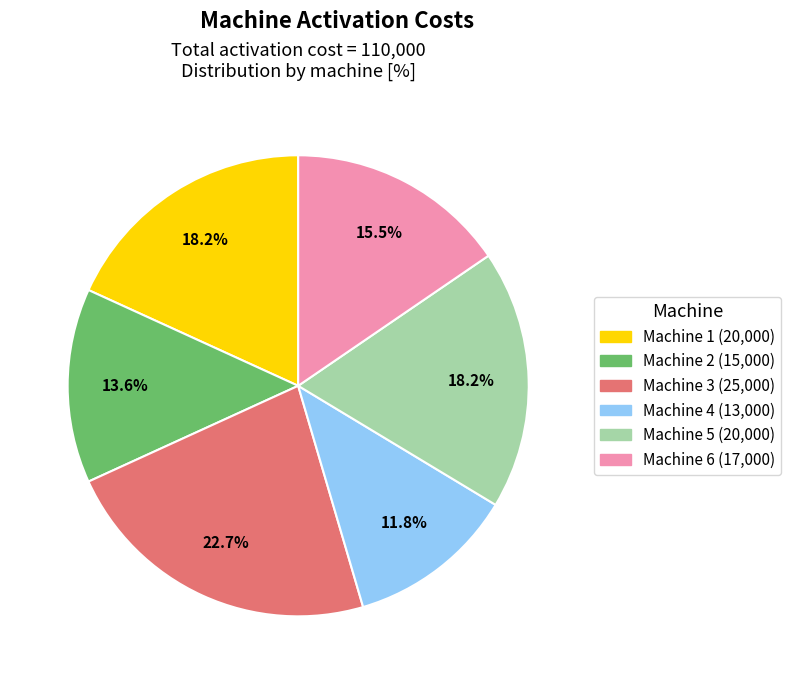

Is there a majority slice in this chart?

No